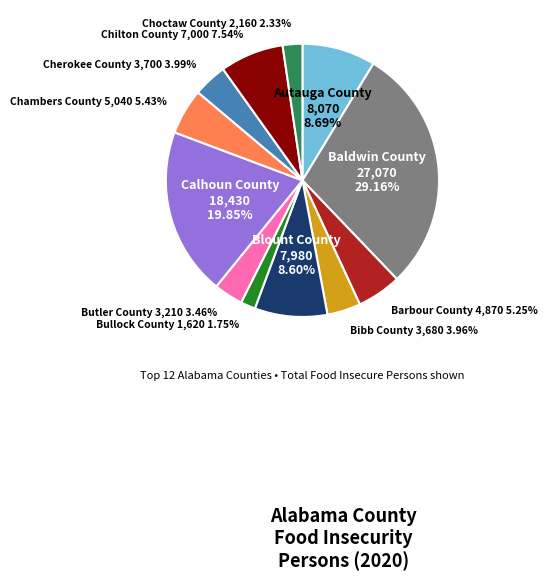

Approximately how many times larger is the value at Choctaw County compared to Calhoun County?

0.1